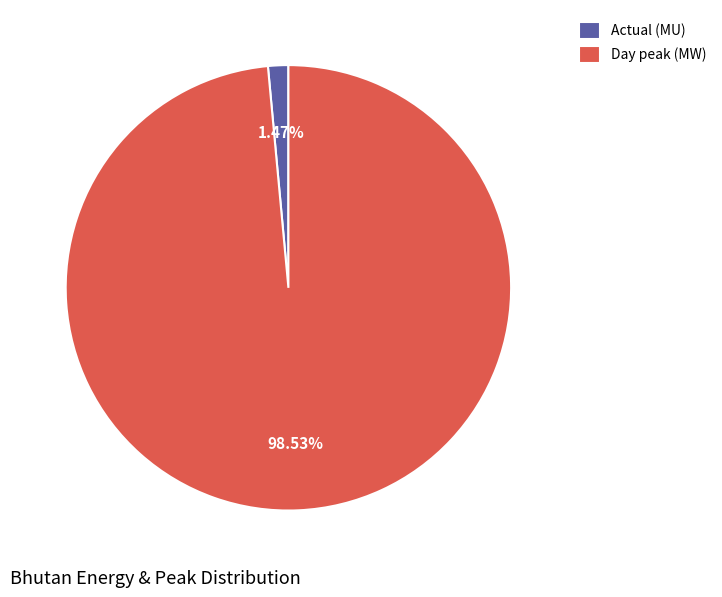

Which has a higher value, Day peak (MW) or Actual (MU)?

Day peak (MW)